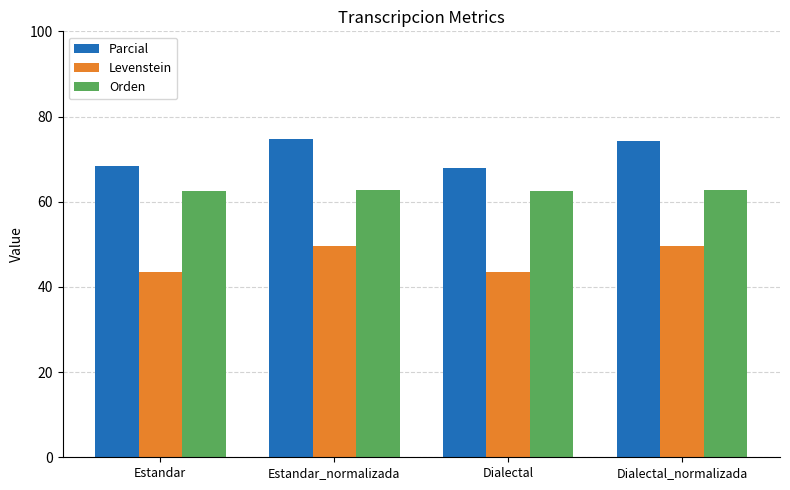

What is the lowest value of the Orden series?

62.4